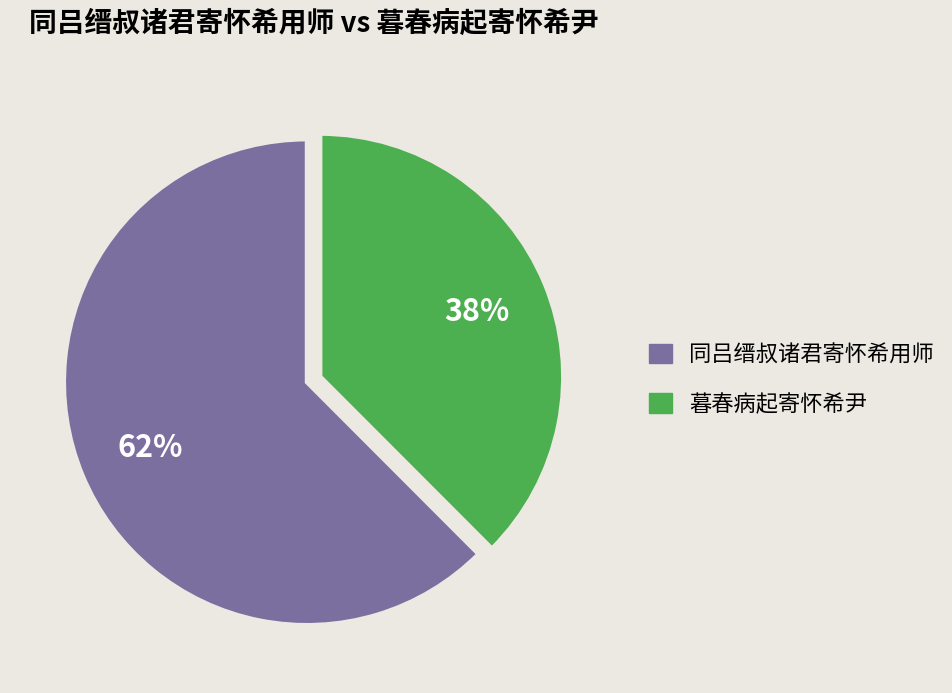

To the nearest percent, what is the average slice percentage?

50%